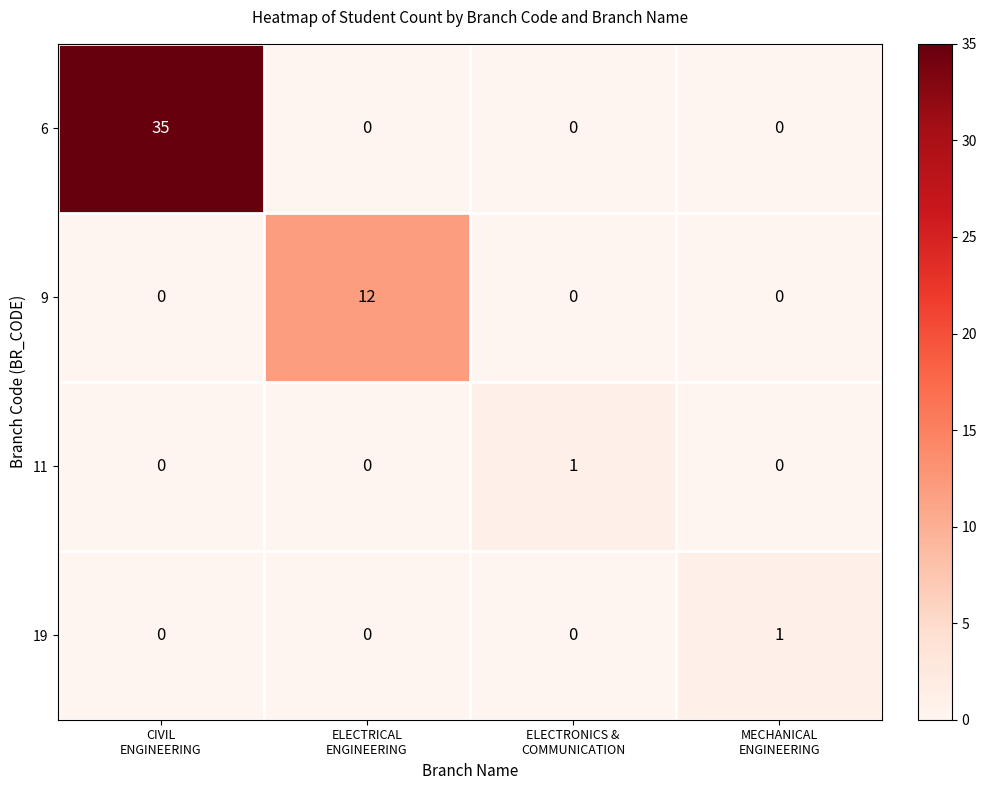

What is the greatest value displayed?

35